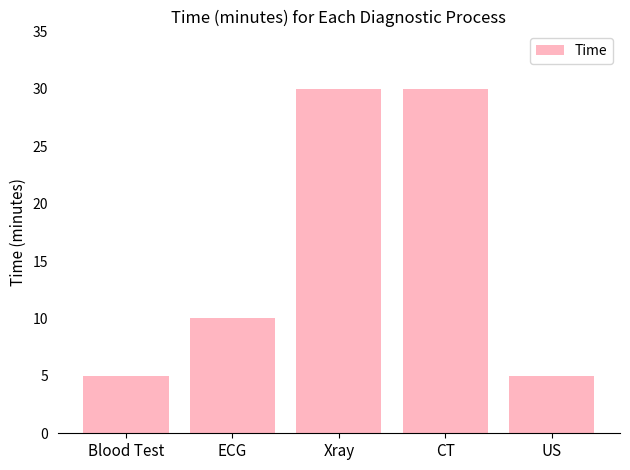

How many values are below 10?

2